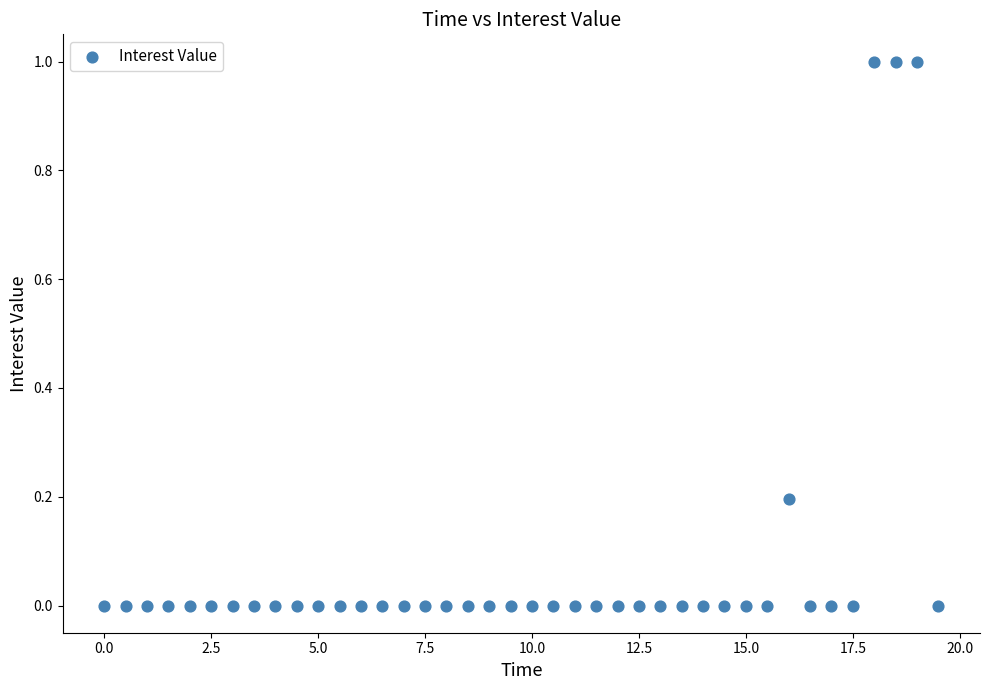

What is the range of Y values (max minus min)?

1.0